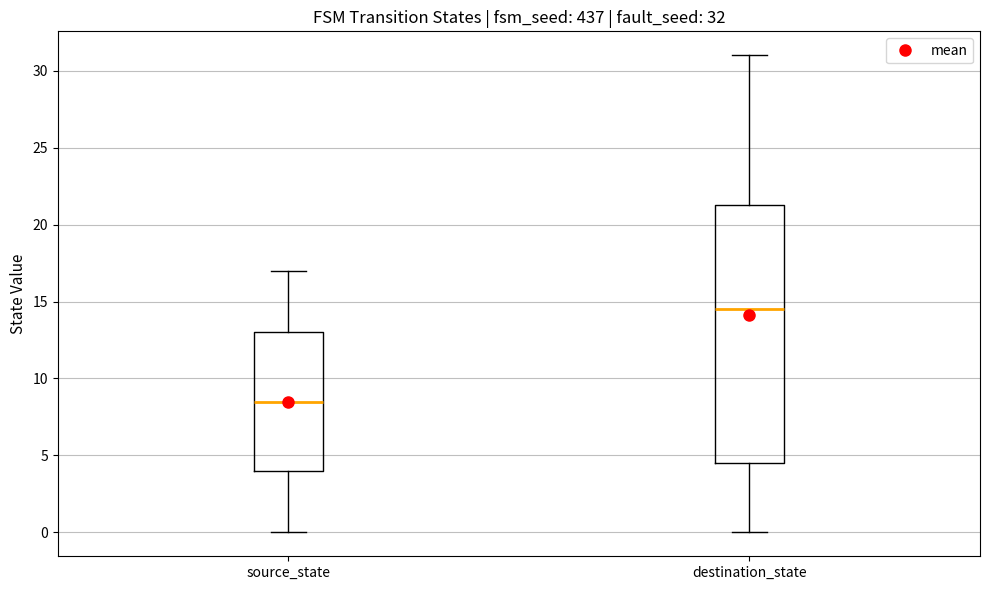

Which box is the tallest, from its lower edge to its upper edge?

destination_state